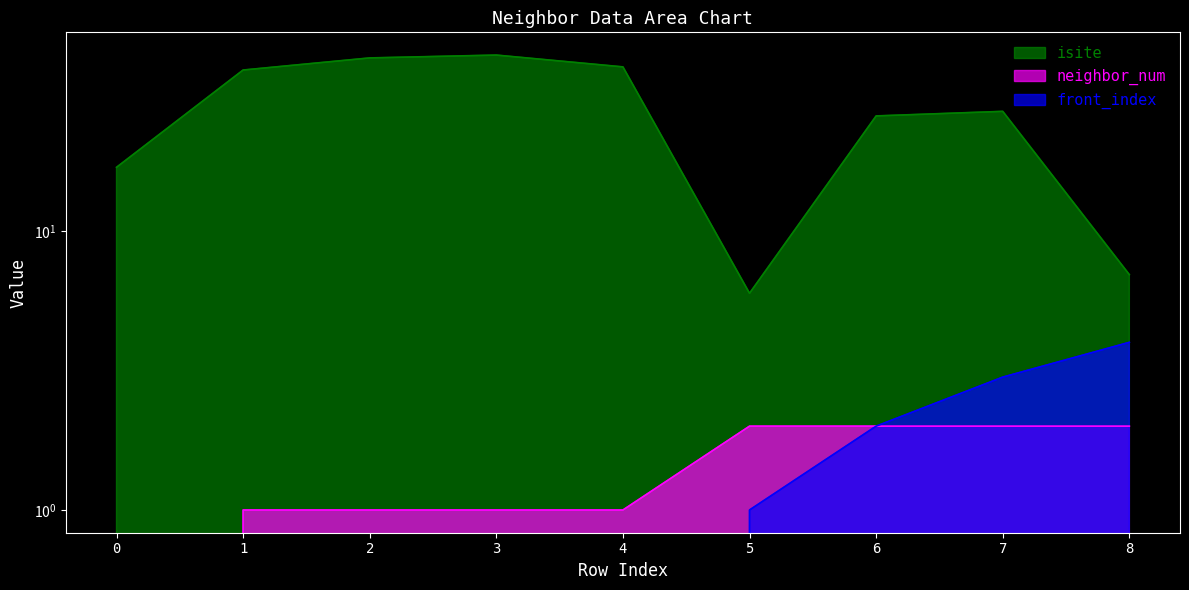

How many values in front_index are above zero?

4